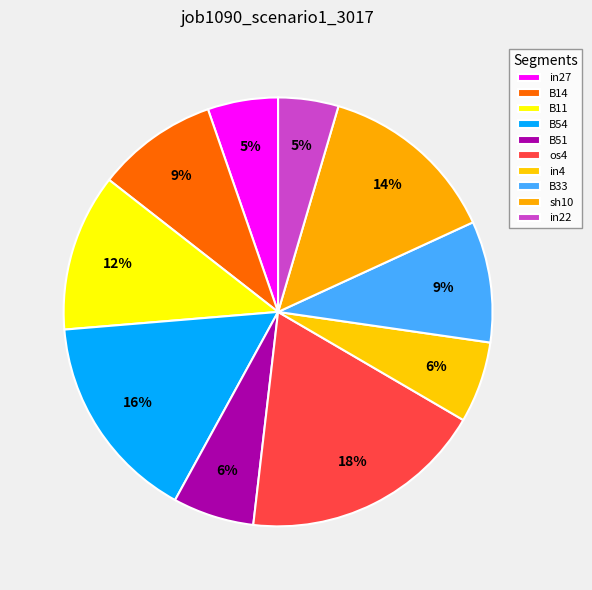

Which category has the biggest portion of the pie?

os4